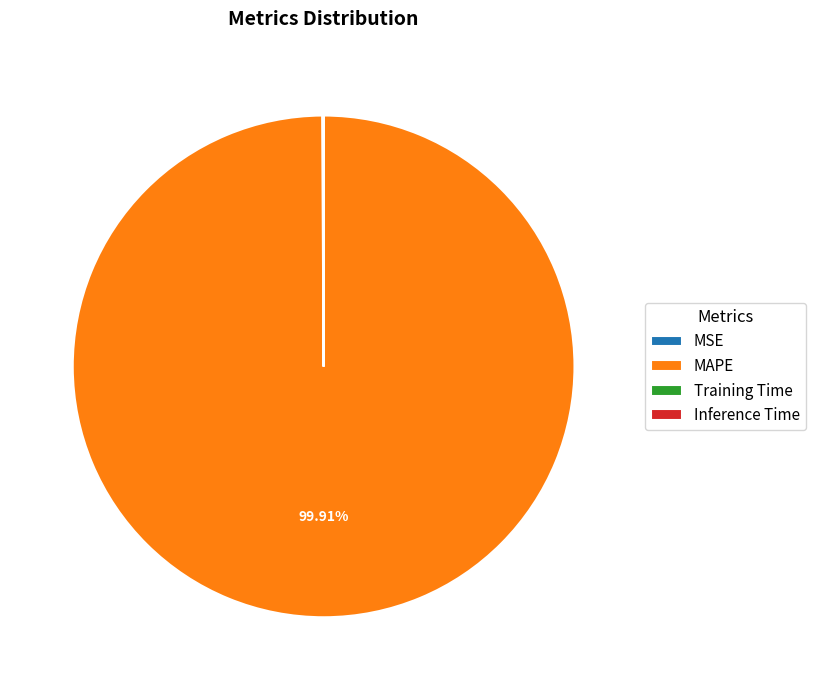

Which category accounts for the majority?

MAPE